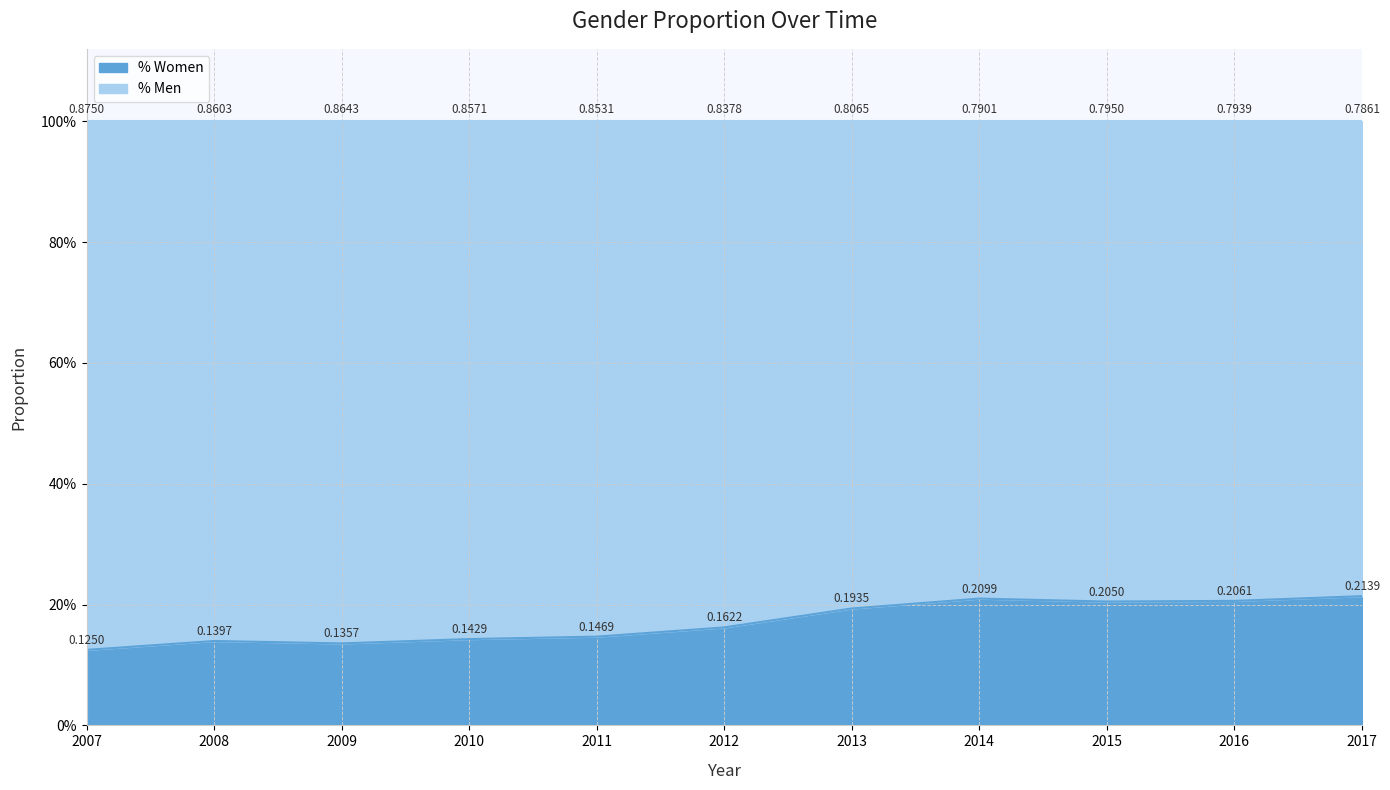

At which category does the chart reach its minimum across all series?

2007